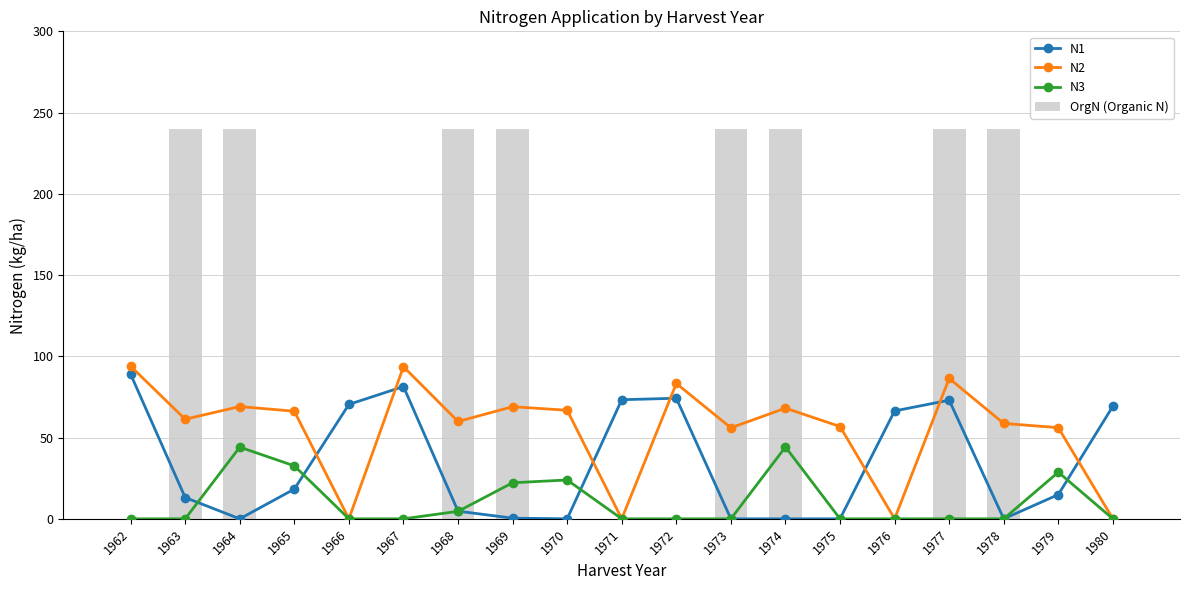

True or false: N1 has a value of 110.9 at 1966.

False